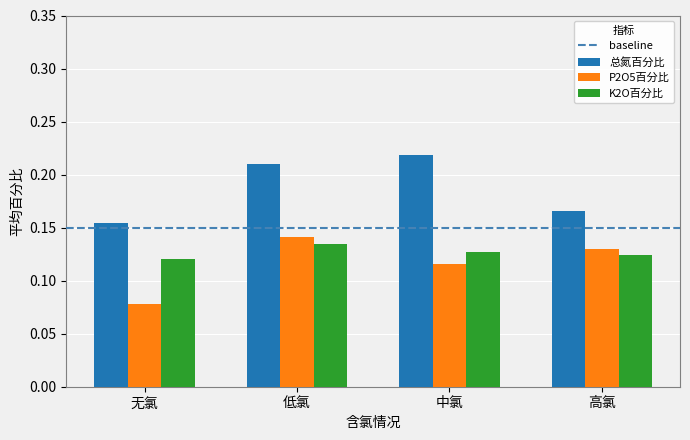

Count the P2O5百分比 values in the range 0 to 1.

4